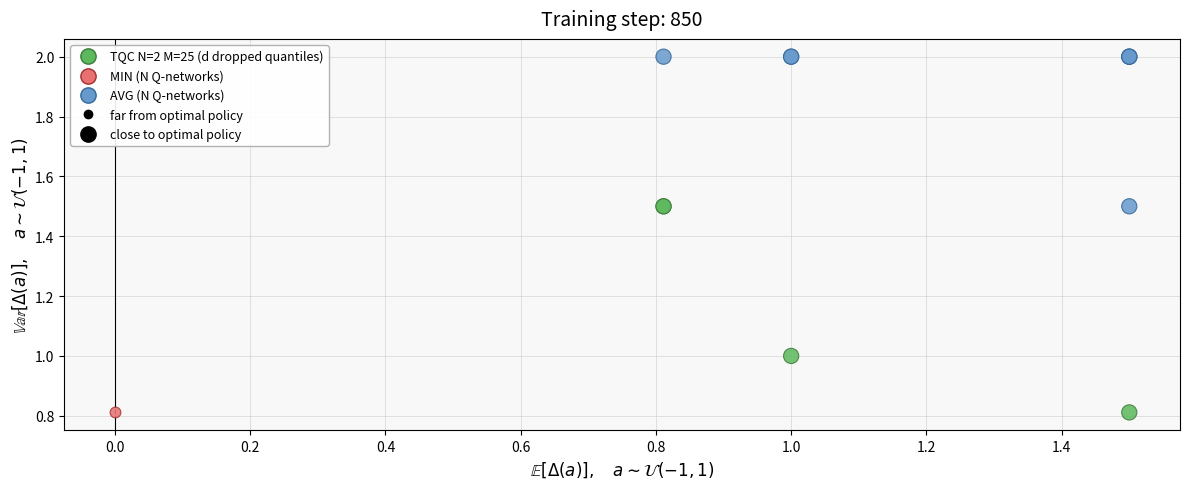

Which series reaches the maximum Y coordinate?

AVG (N Q-networks)